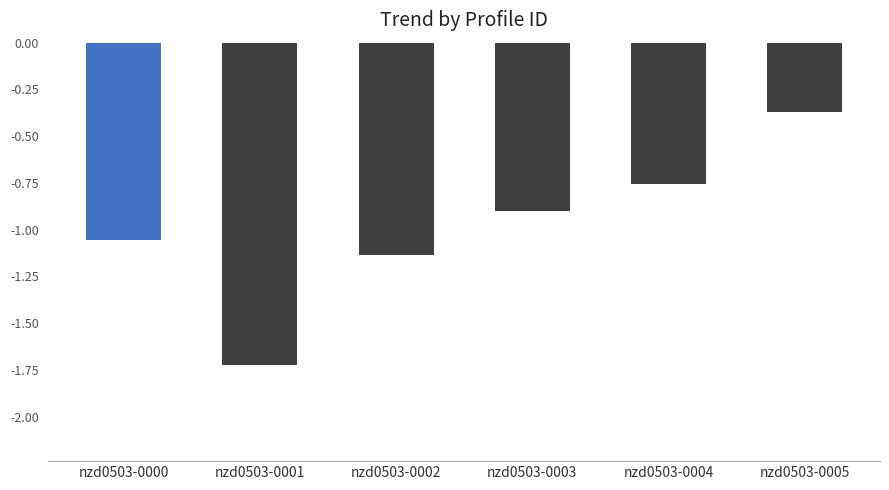

What is the average value?

-1.0